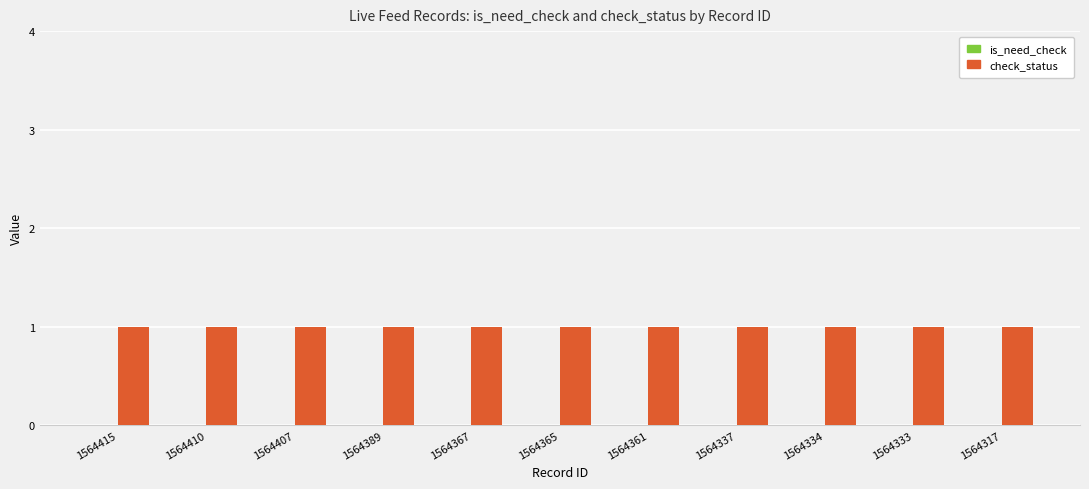

Which series changed the most between 1564415 and 1564334?

is_need_check